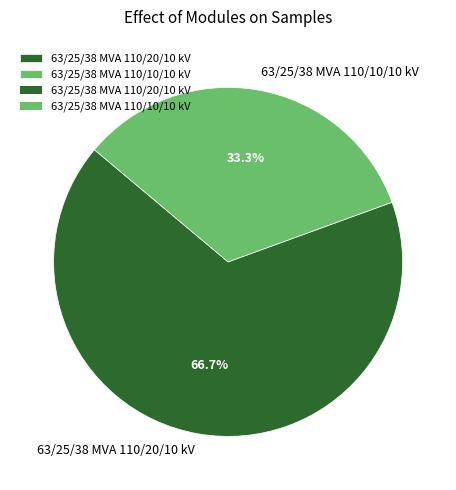

Rank the categories by value from highest to lowest.

63/25/38 MVA 110/20/10 kV, 63/25/38 MVA 110/10/10 kV